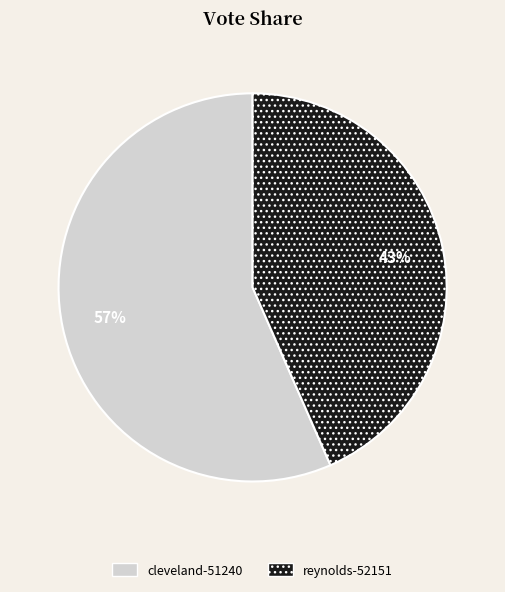

True or false: reynolds-52151 accounts for 34% of the total.

False